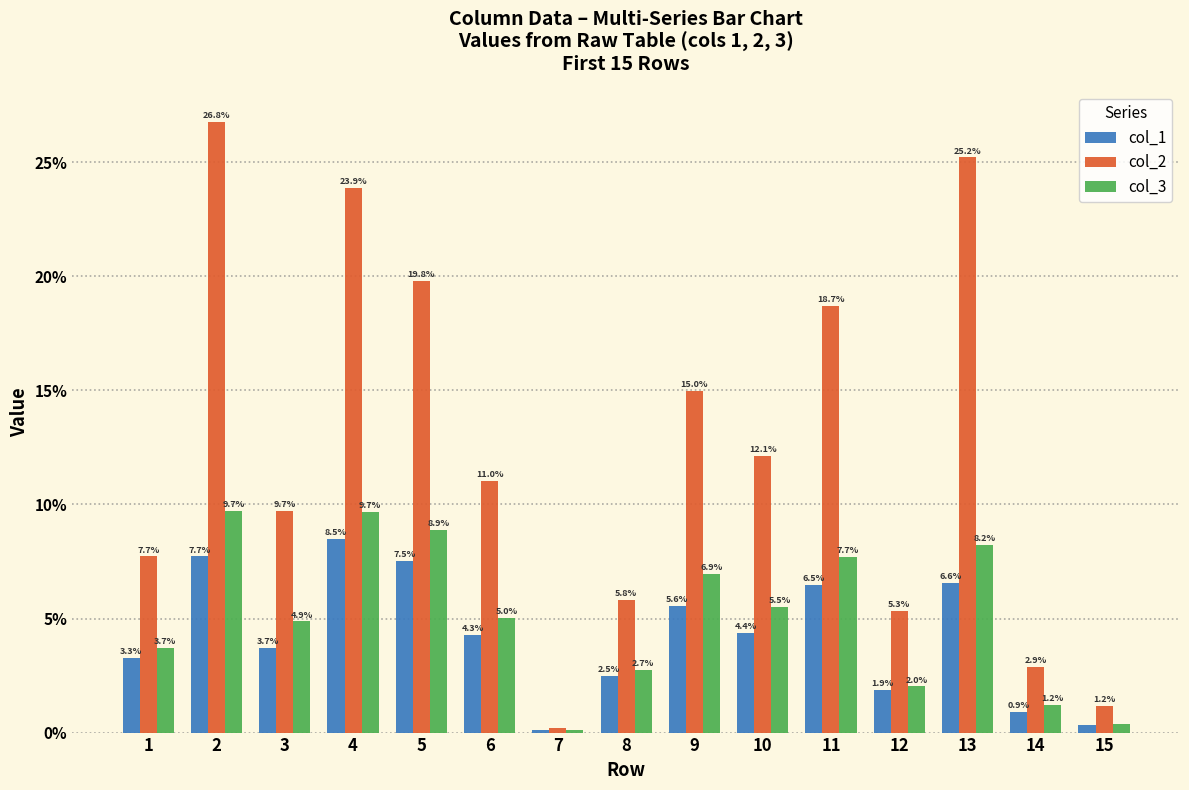

Is the value of col_3 at 10 greater than the value of col_2 at 10?

No